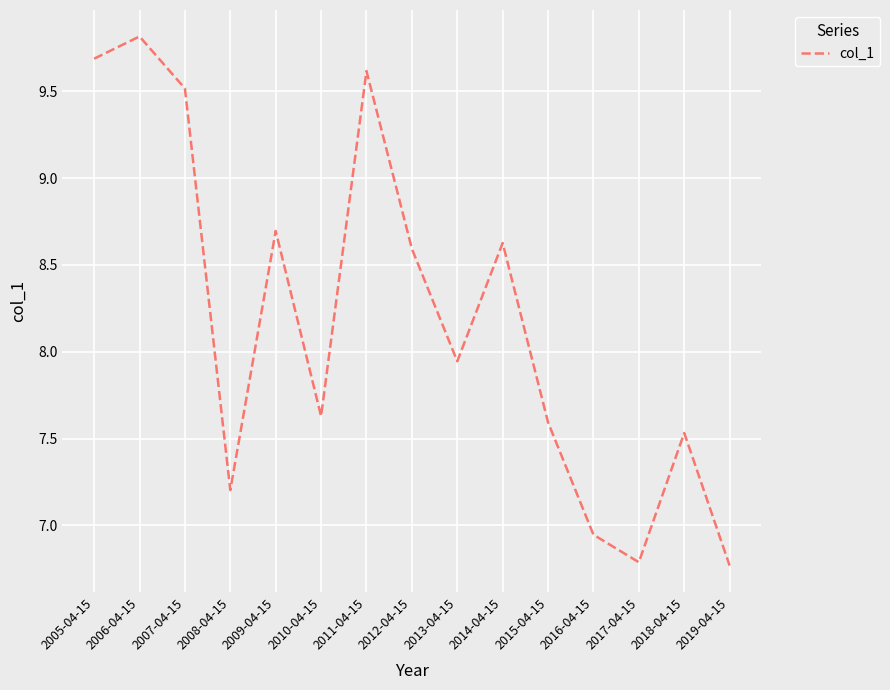

Where does the data first go above 7?

2005-04-15